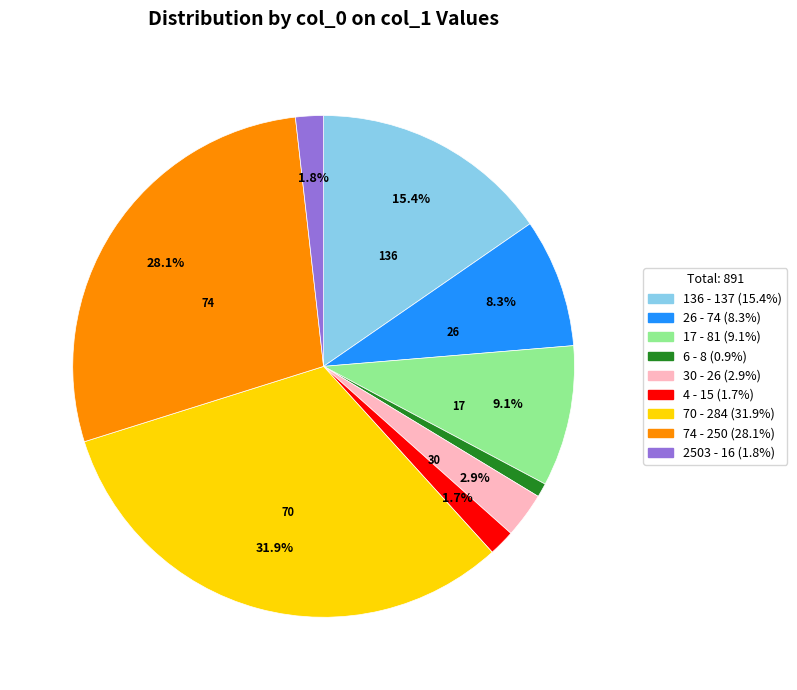

To the nearest percent, what is the difference between the largest and smallest slice percentages?

31%